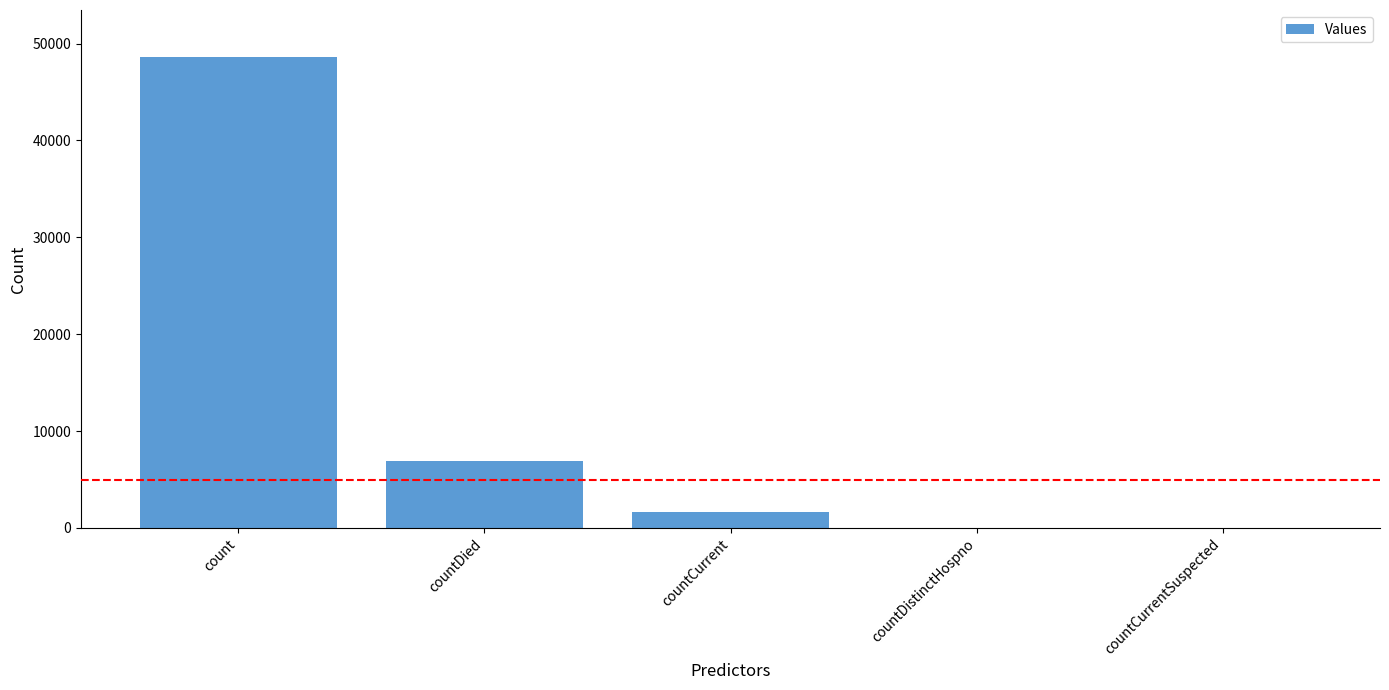

What is the sum of all values?

57185